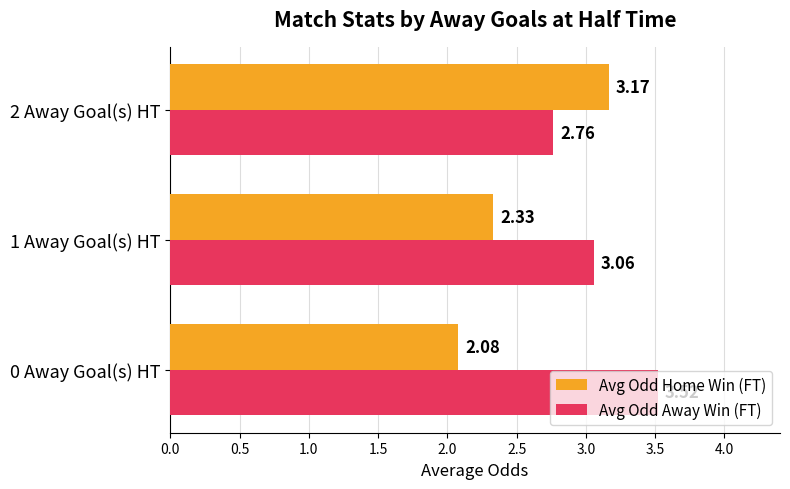

Rank the series by their average value, from lowest to highest.

Avg Odd Home Win (FT), Avg Odd Away Win (FT)